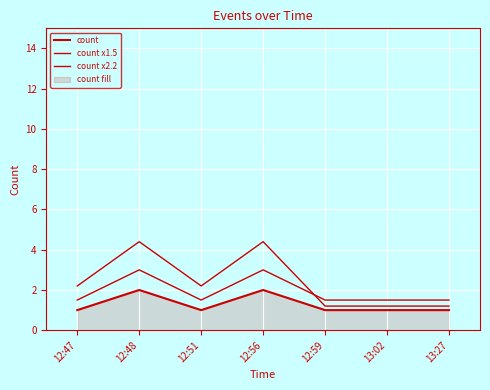

What is the total value across all series at 12:48?

9.4